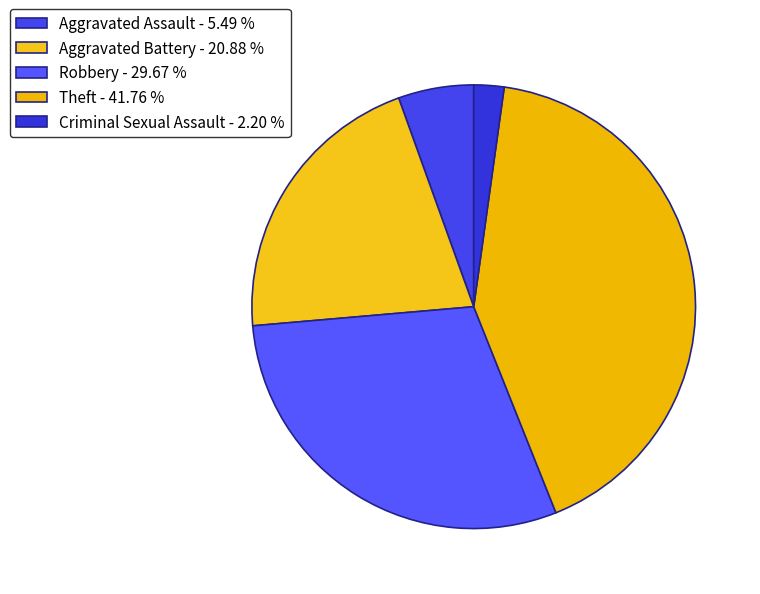

Which slice is the largest?

Theft